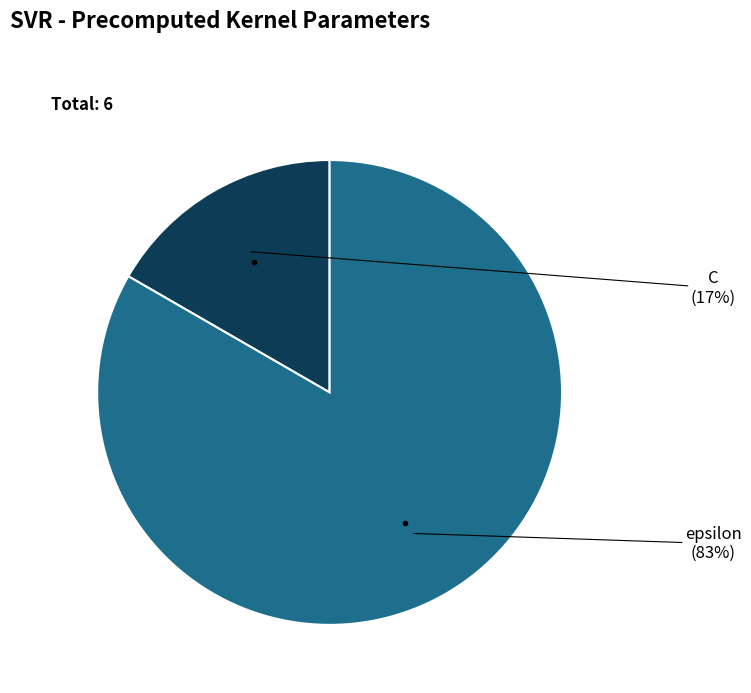

Is C the majority of the pie?

No